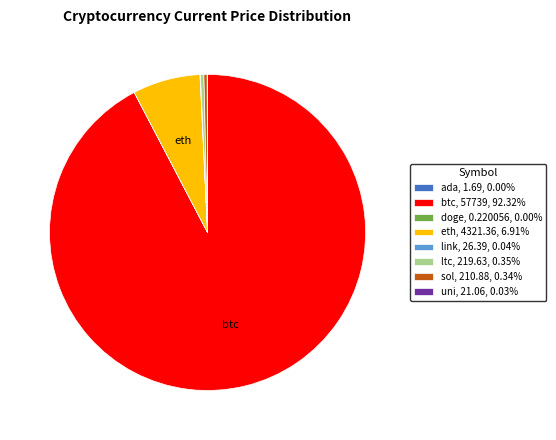

What is the ratio of the value at ltc, 219.63, 0.35% to the value at sol, 210.88, 0.34%?

1.0